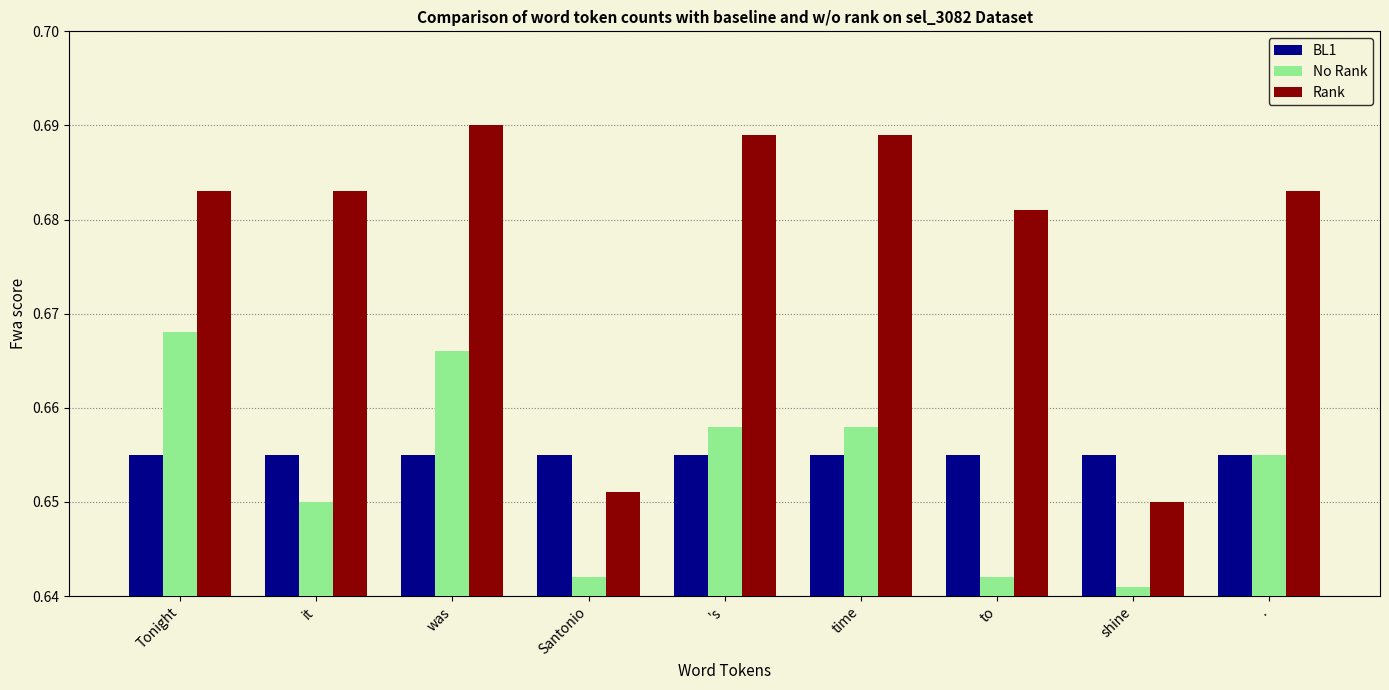

What is the sum of all No Rank values?

5.9